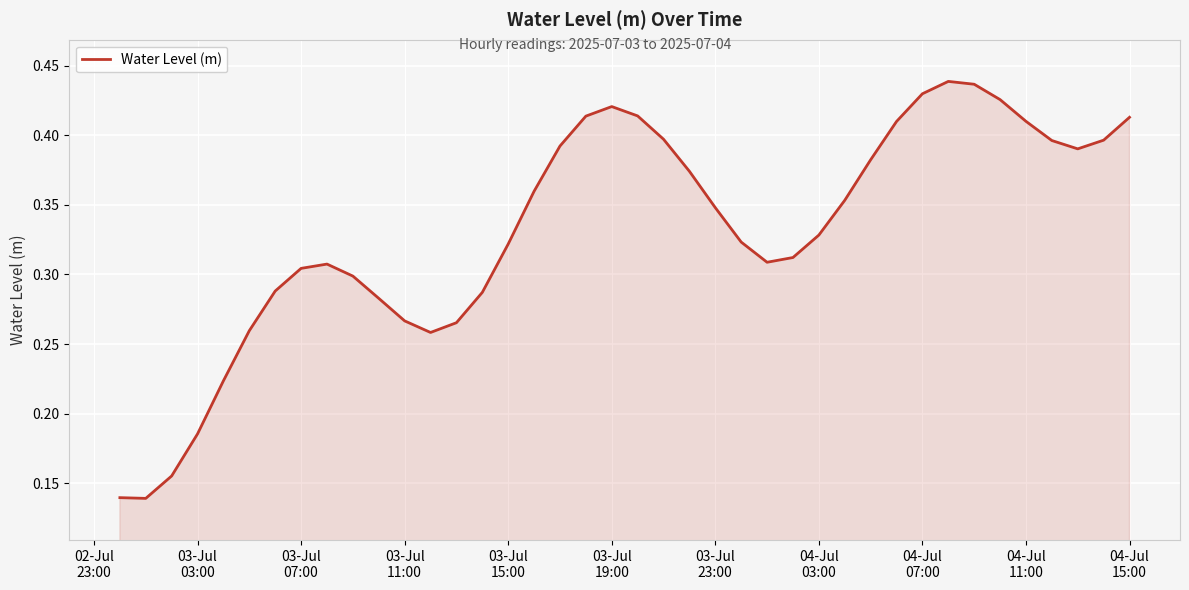

Is this an area chart (filled region under the line)?

Yes